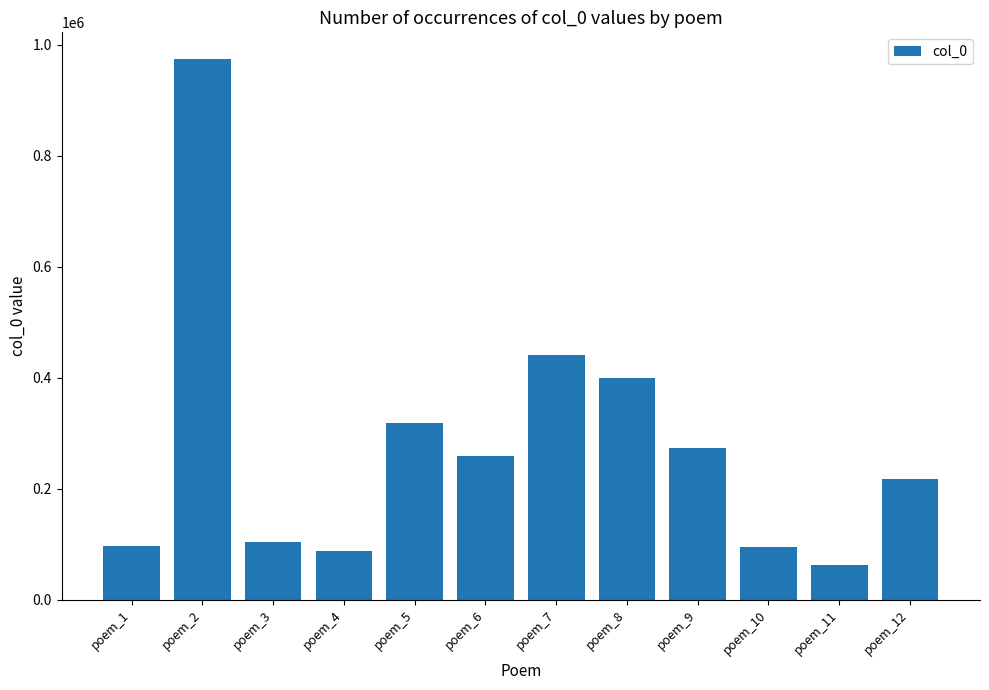

What is the ratio of the value at poem_7 to the value at poem_11?

7.1